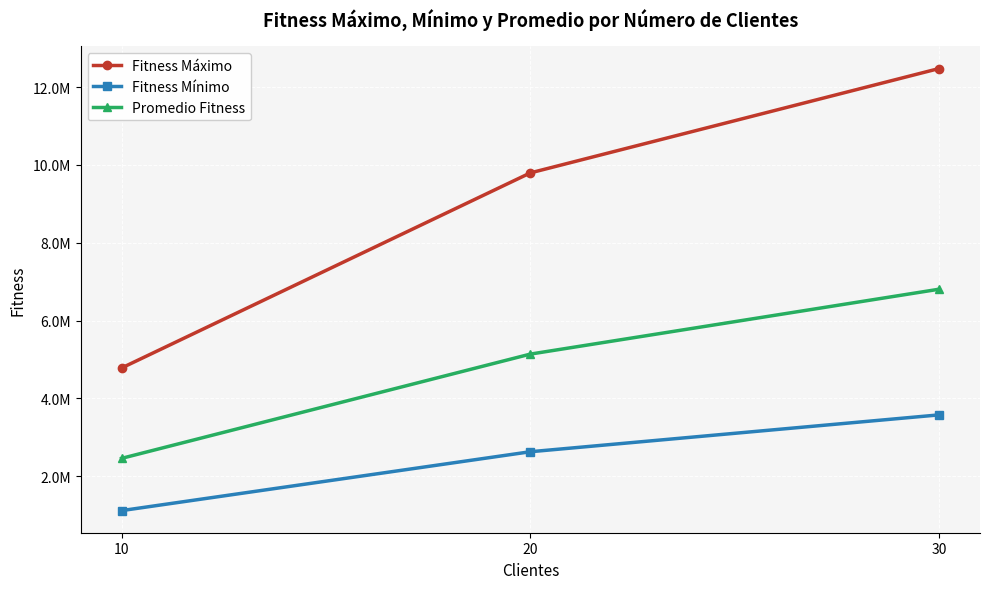

What is the difference between the second highest and minimum values in the Fitness Mínimo series?

1514142.7